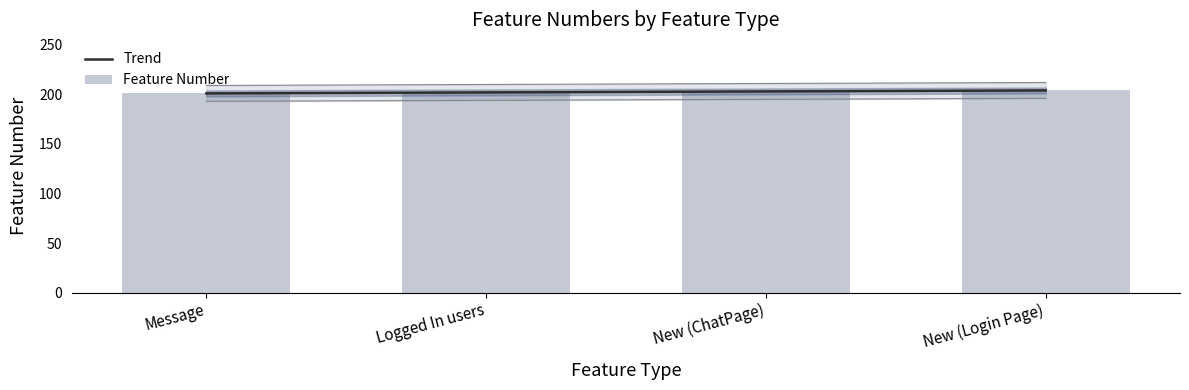

Count the number of values greater than 203.

1